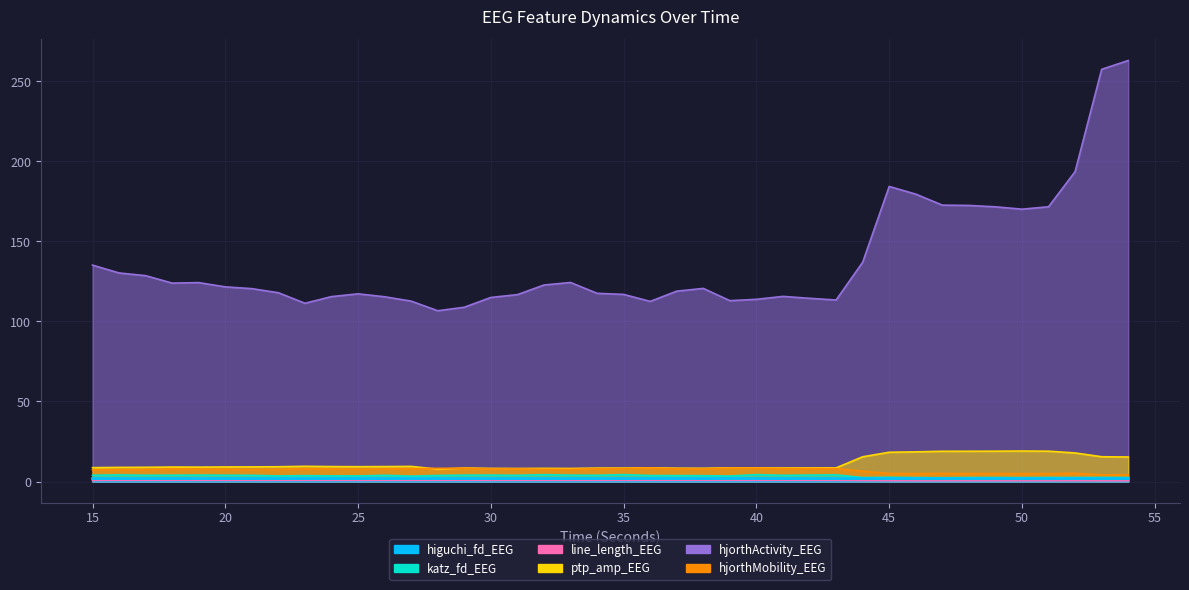

Count the number of data series in this chart.

6